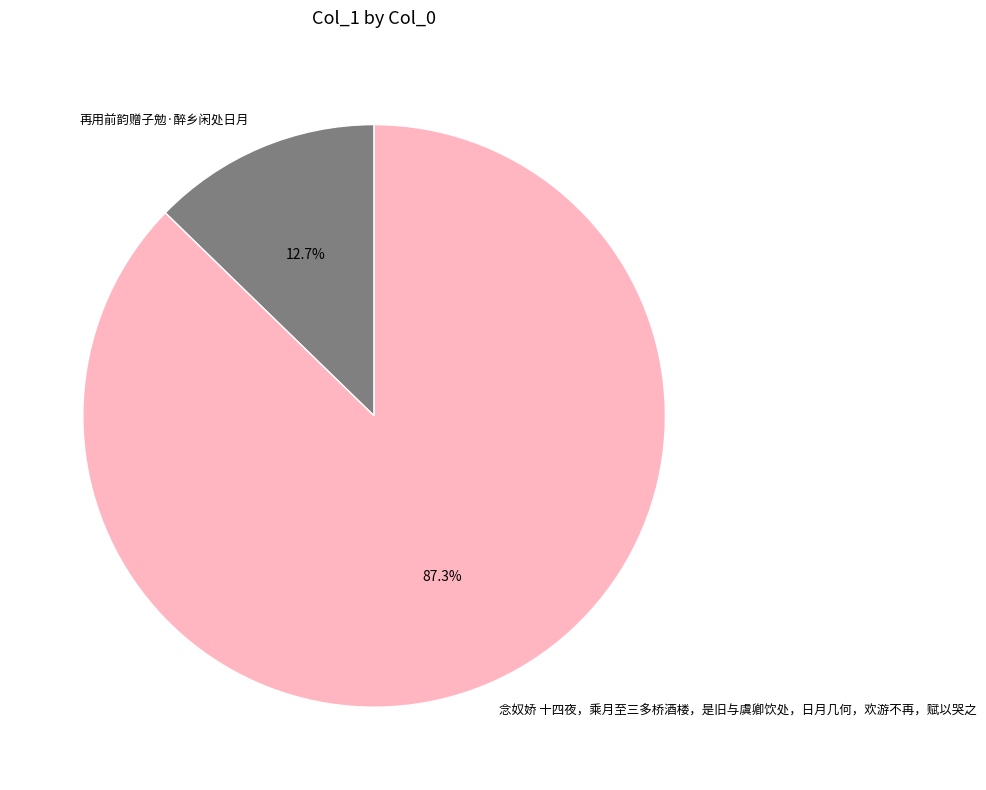

Which slice is the largest?

念奴娇 十四夜，乘月至三多桥酒楼，是旧与虞卿饮处，日月几何，欢游不再，赋以哭之